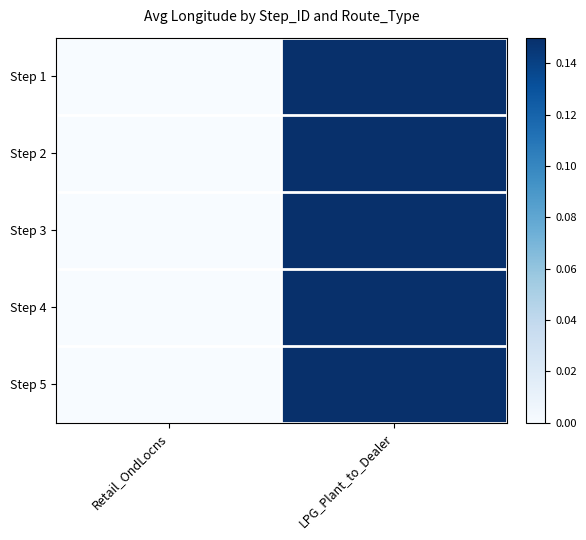

Which has a higher value, Retail_OndLocns or LPG_Plant_to_Dealer?

LPG_Plant_to_Dealer